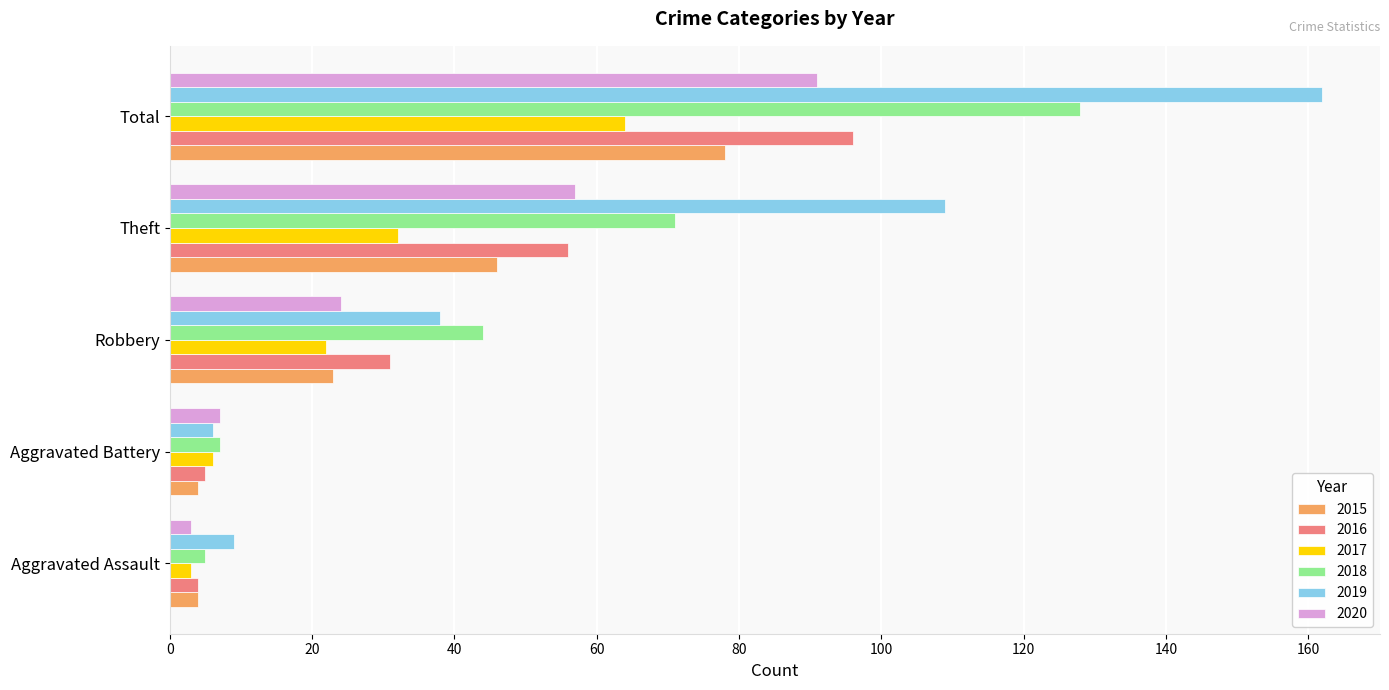

Count the number of categories in the chart.

5